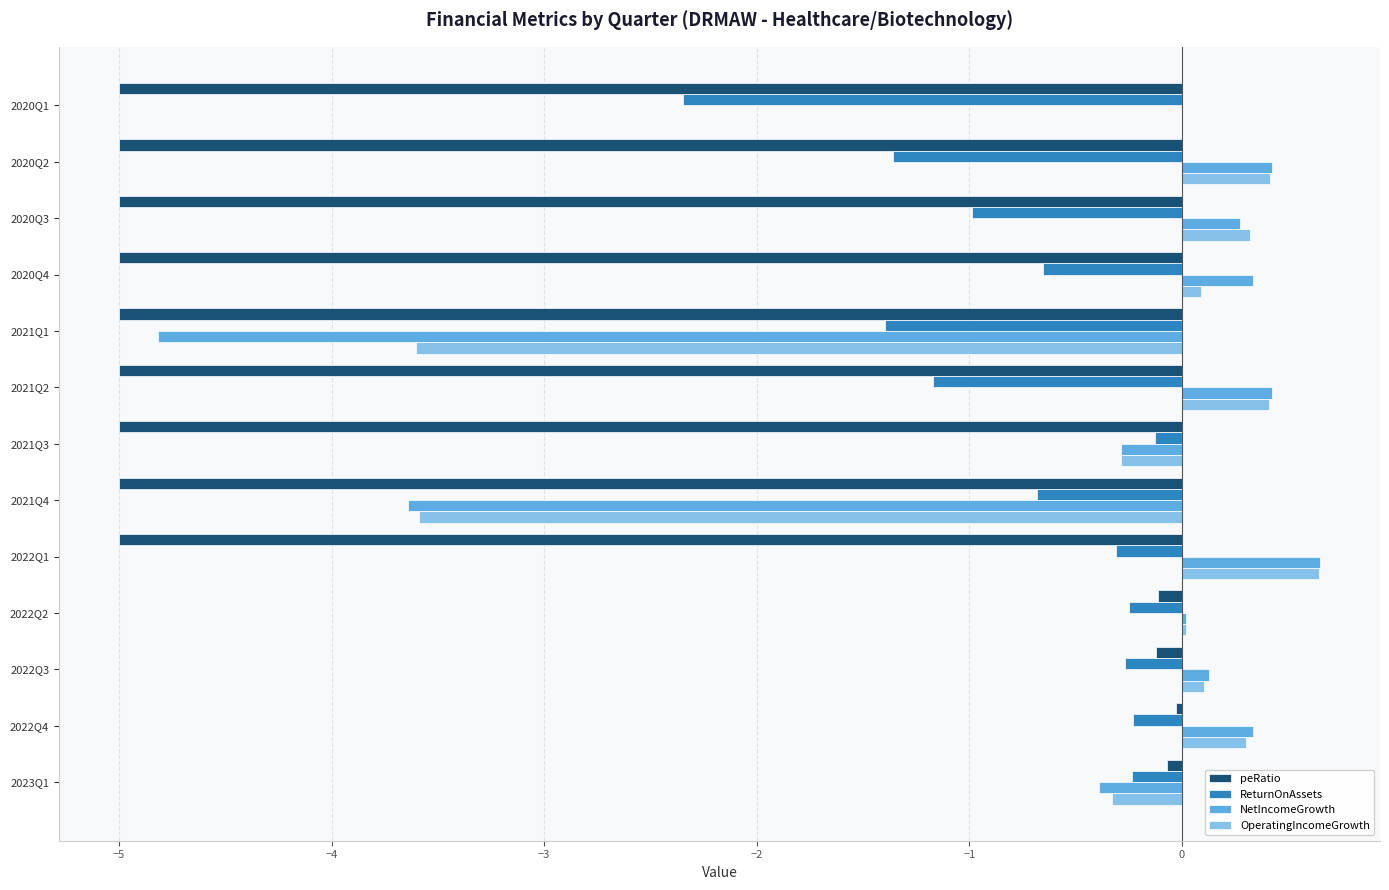

What is the sum of the NetIncomeGrowth values at 2021Q4 and 2021Q3?

-3.9